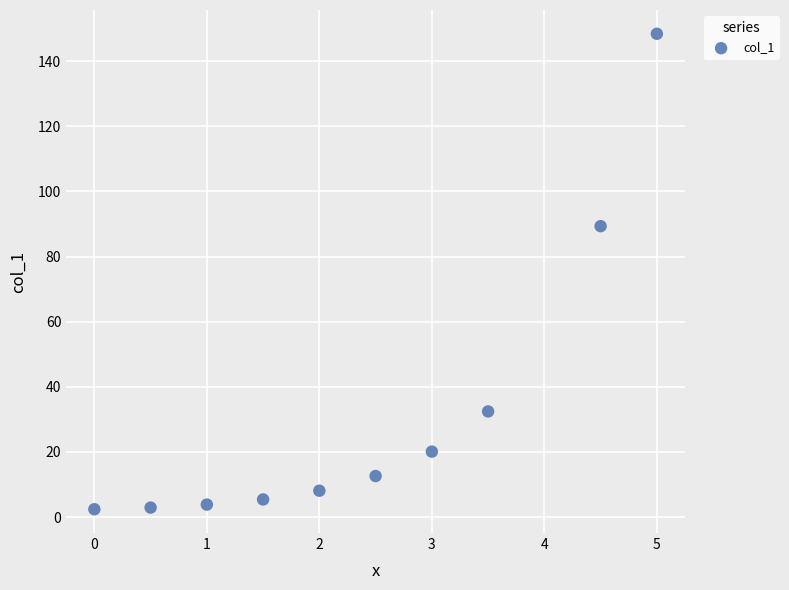

What Y value in the scatter plot is closest to 75?

89.3